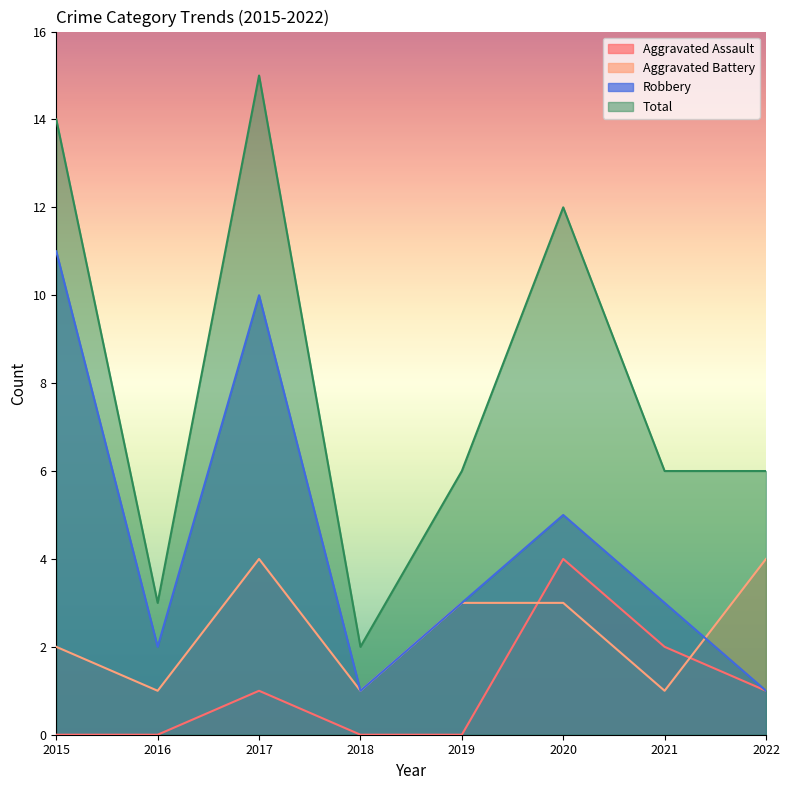

Rank the categories by Aggravated Battery value from lowest to highest.

2016, 2018, 2021, 2015, 2019, 2020, 2017, 2022